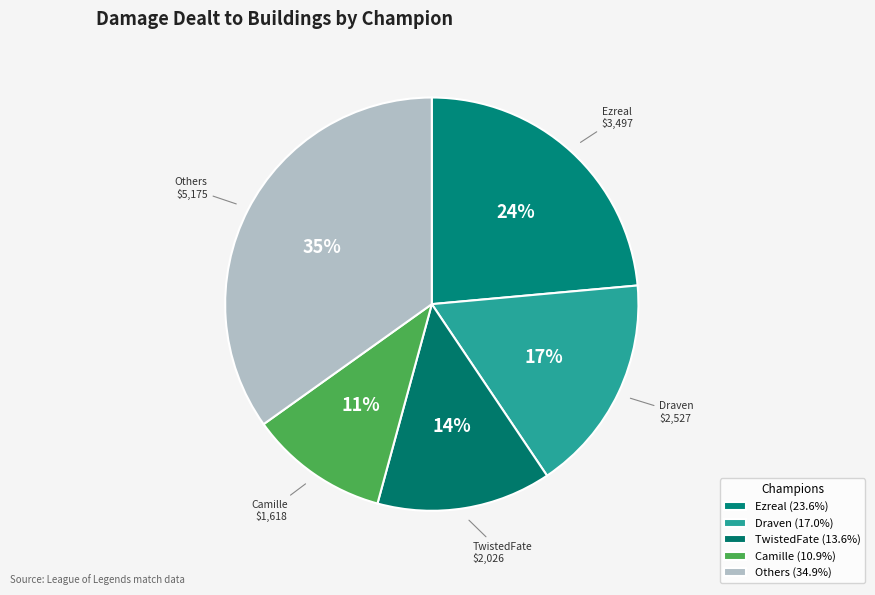

How many slices are in this pie chart?

5